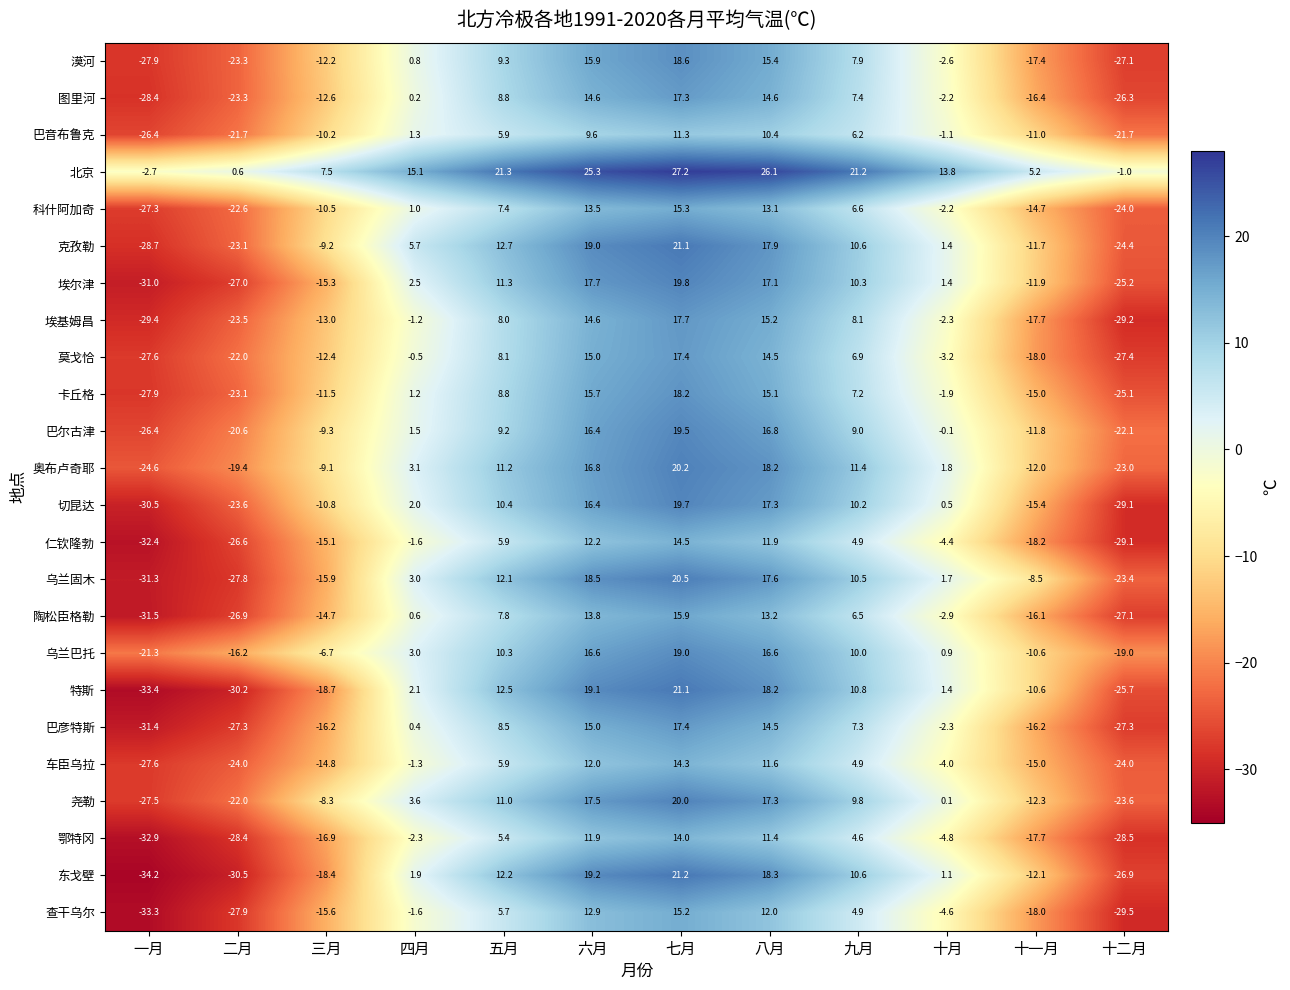

Where is 埃基姆昌 nearest to the value -5?

十月